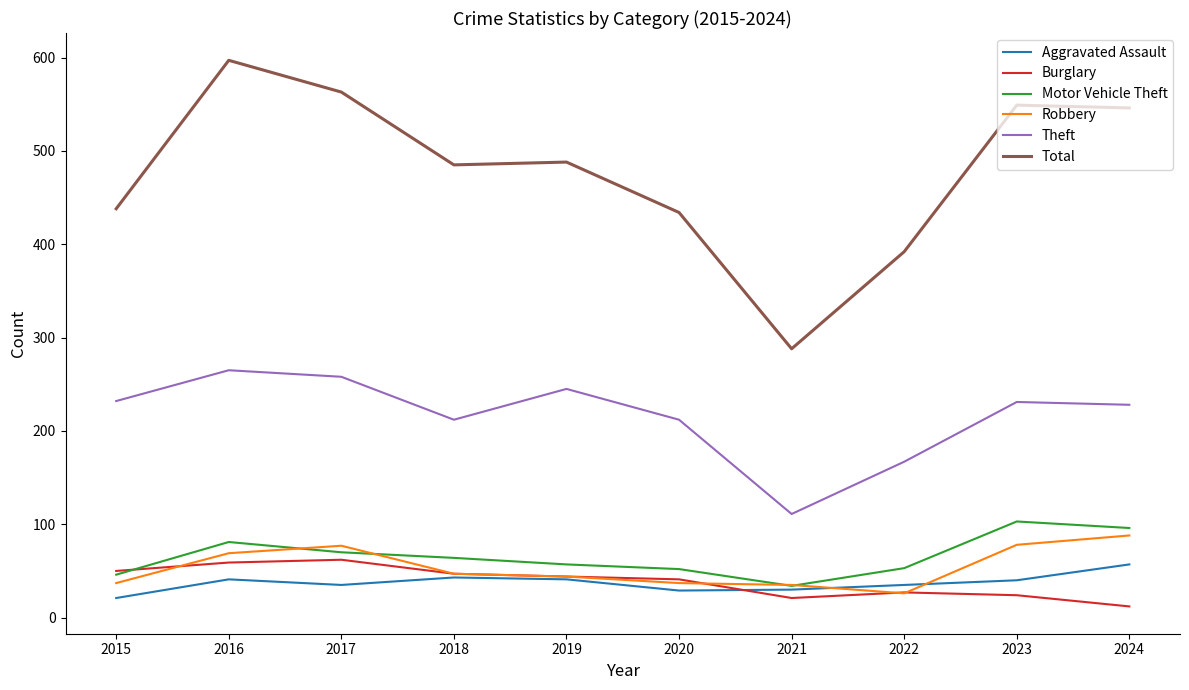

Which series has the largest total across all categories?

Total